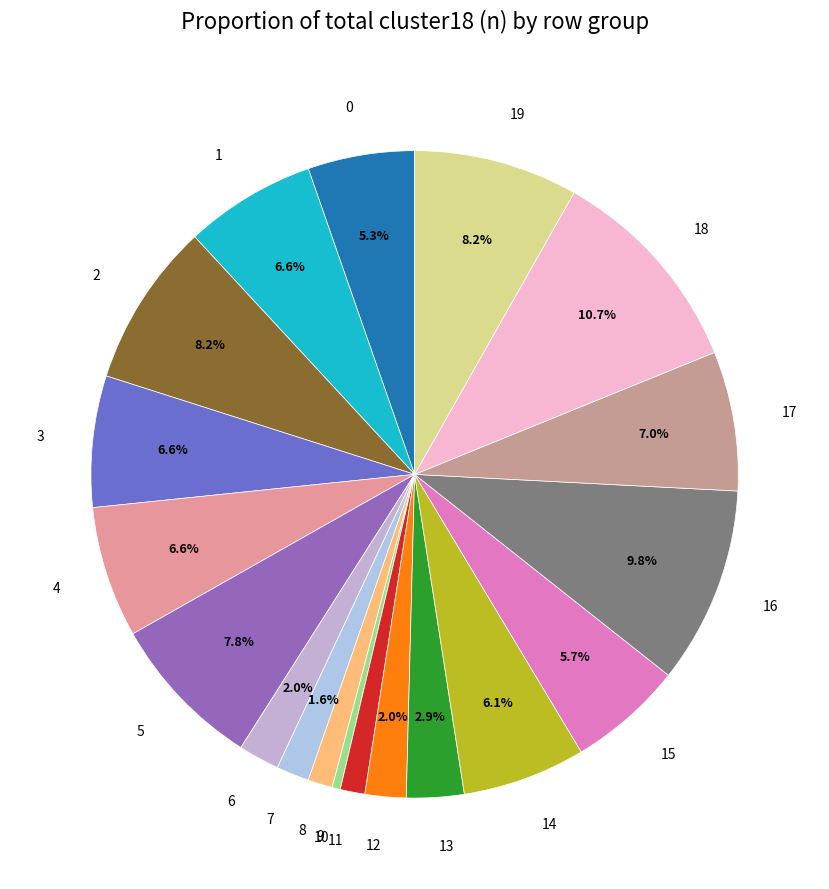

Combined, what portion of the pie is 6 and 1?

8.6%